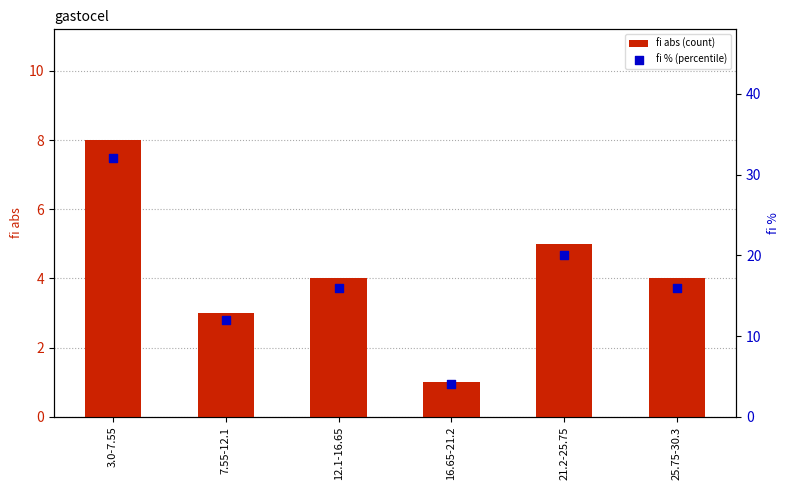

Is the value of fi % (percentile) at 25.75-30.3 greater than the value of fi abs (count) at 21.2-25.75?

Yes